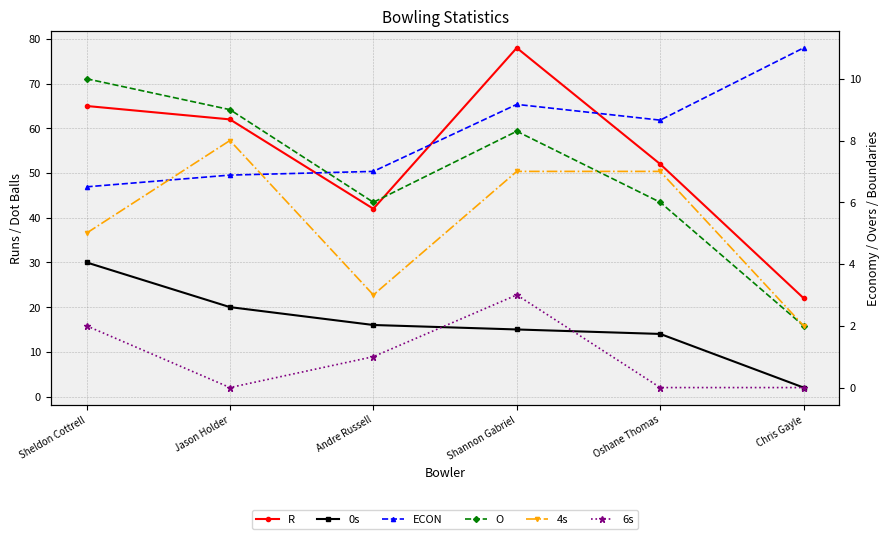

Rank the series at Oshane Thomas from lowest to highest value.

6s, O, 4s, ECON, 0s, R